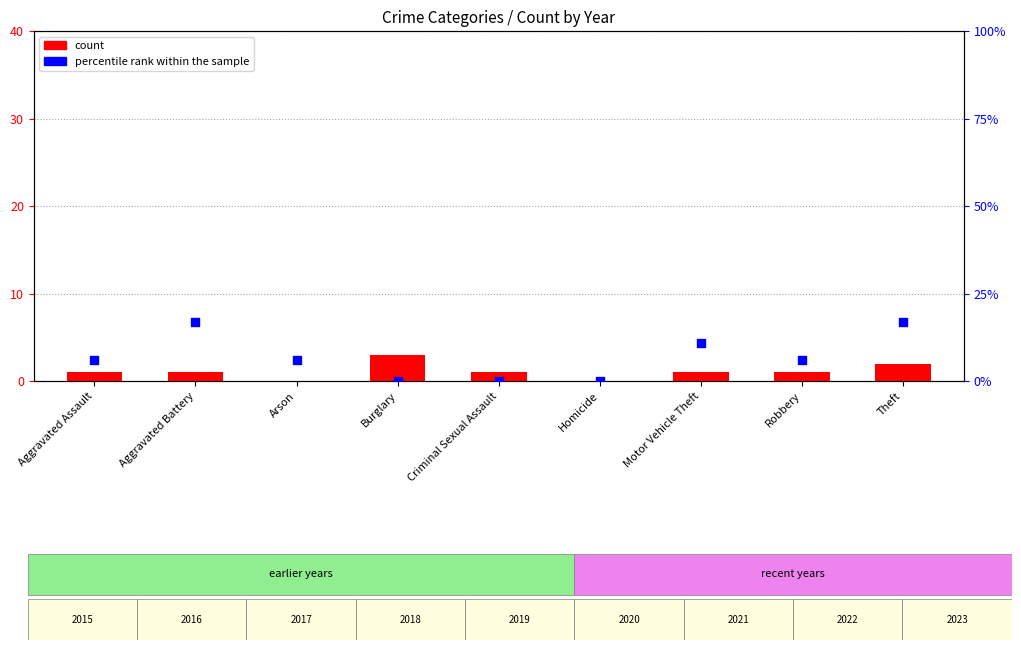

At how many categories does at least one series exceed 8?

3